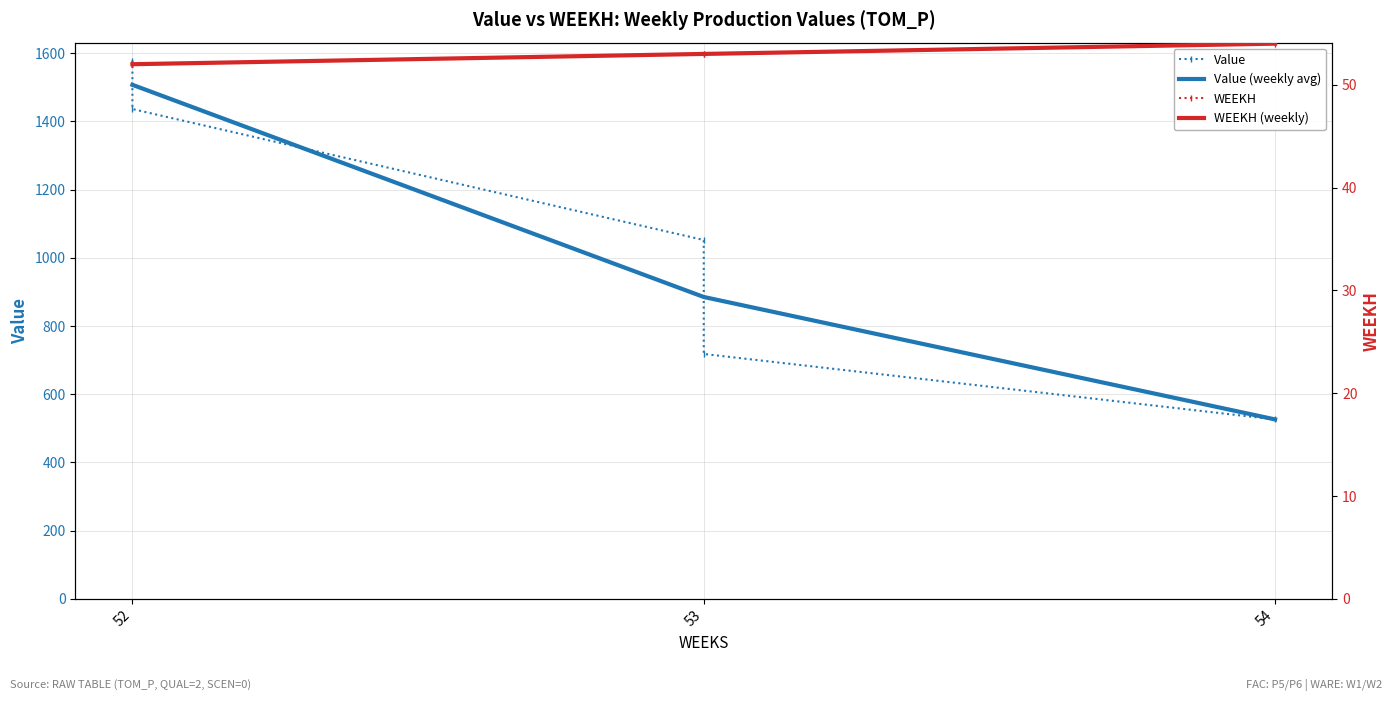

Rank the categories by Value (weekly avg) value from highest to lowest.

52, 53, 54